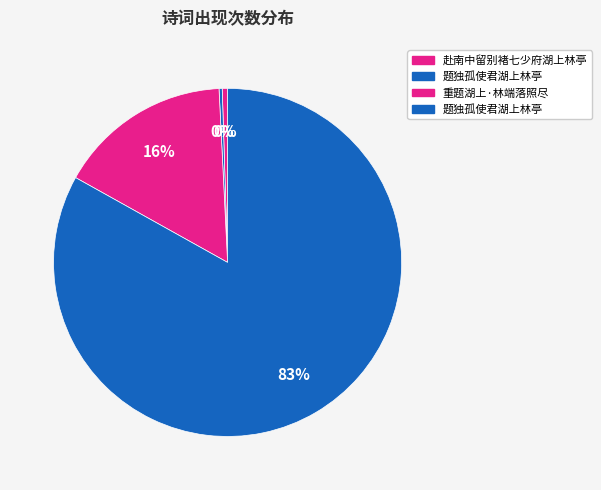

Which slice represents more than half of the pie?

题独孤使君湖上林亭